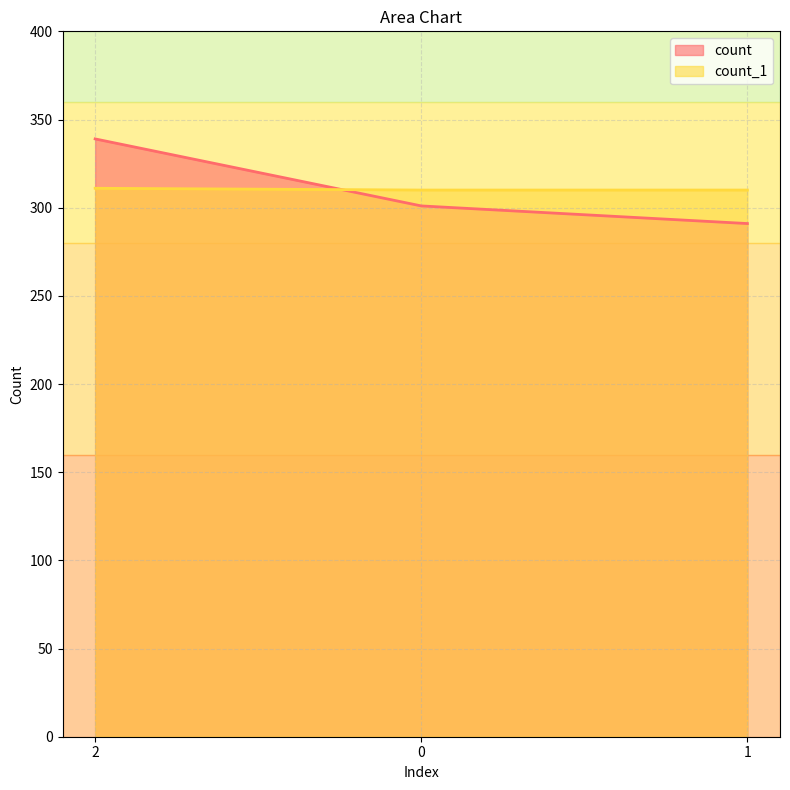

At how many categories does at least one series exceed 322?

1